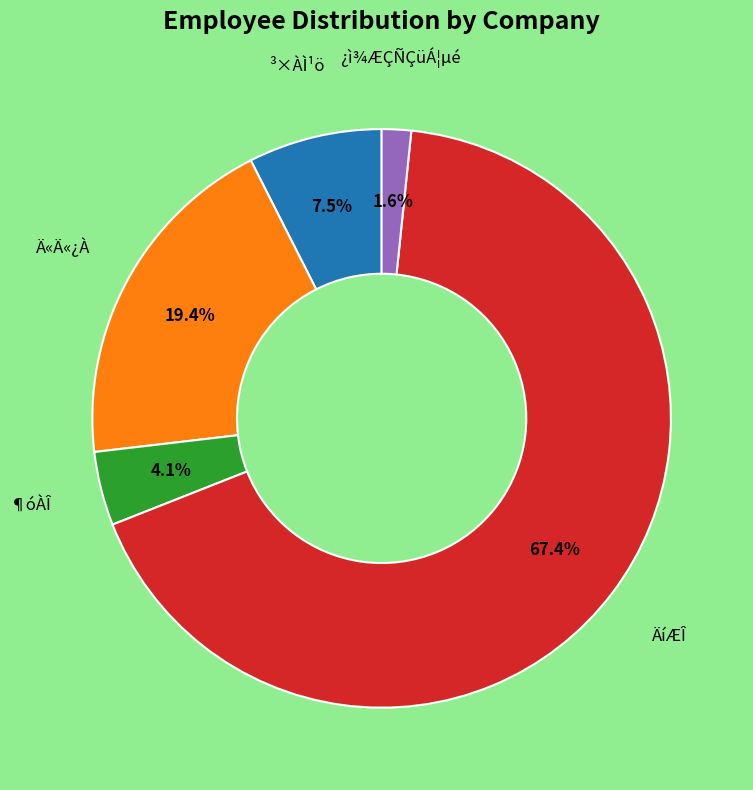

Which category has the smallest portion of the pie?

¿ì¾ÆÇÑÇüÁ¦µé